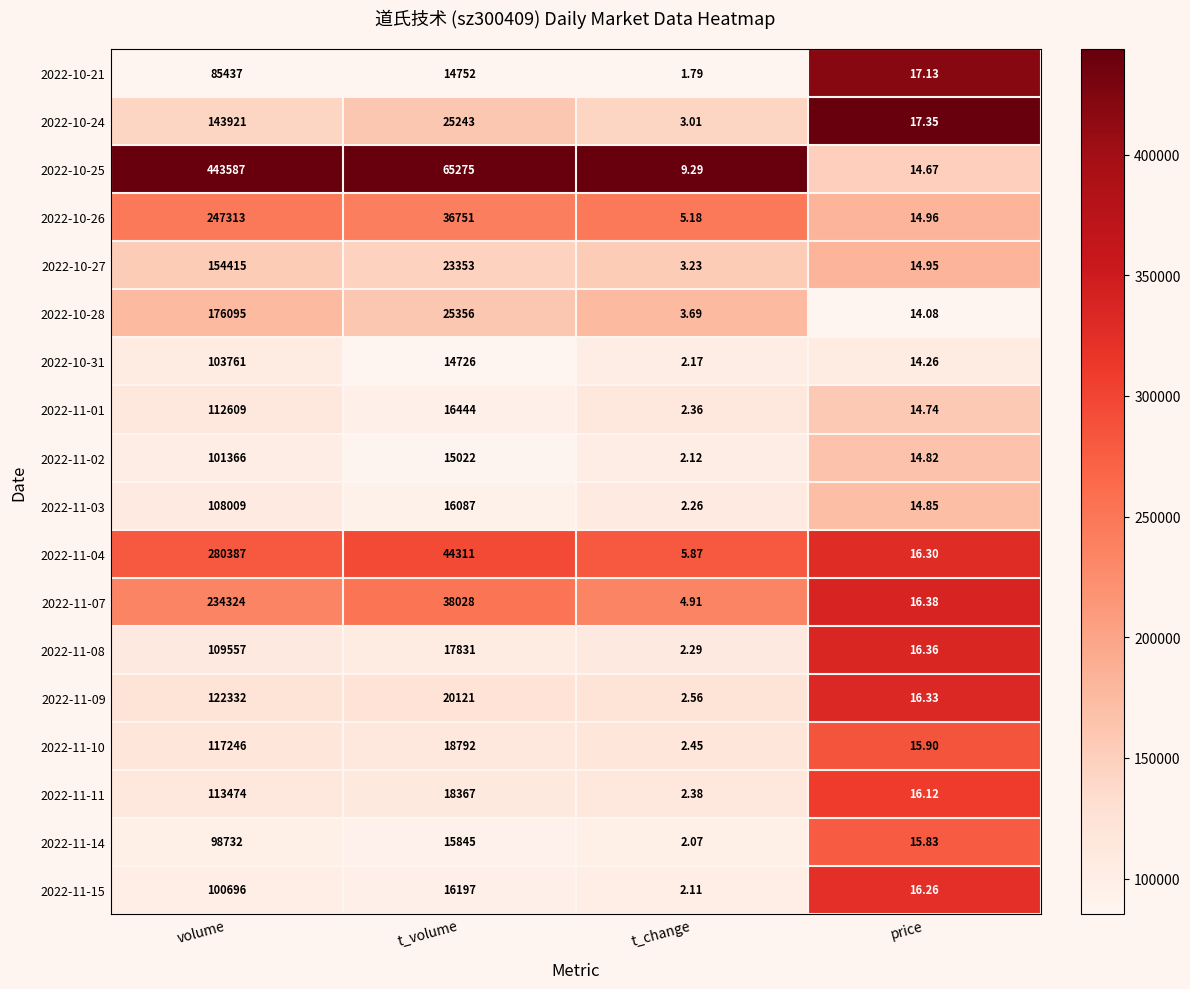

Where does the 2022-10-28 series first go above 25356?

volume